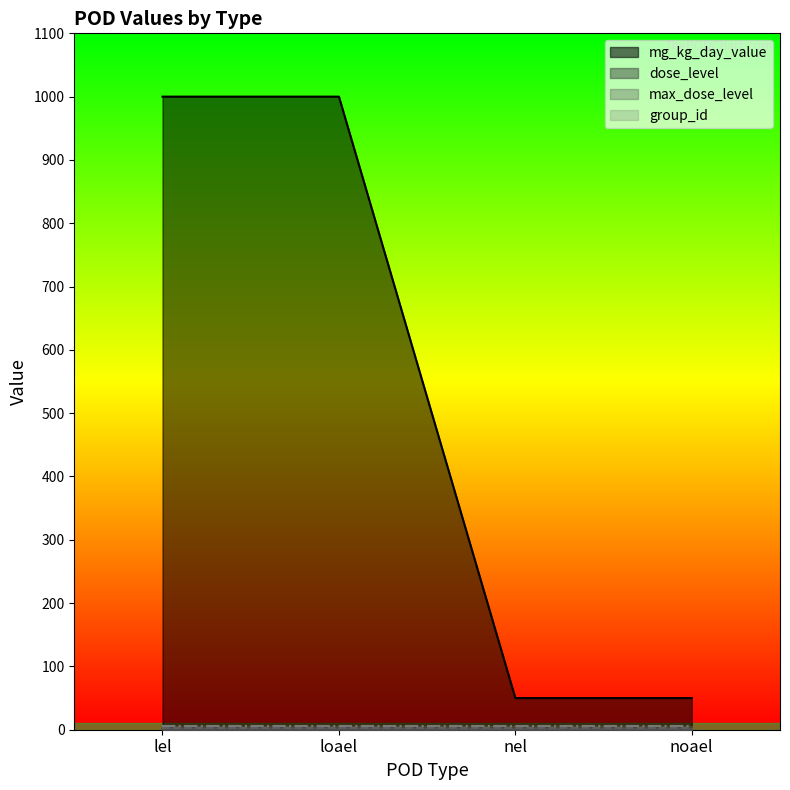

At which label does dose_level reach its peak?

lel